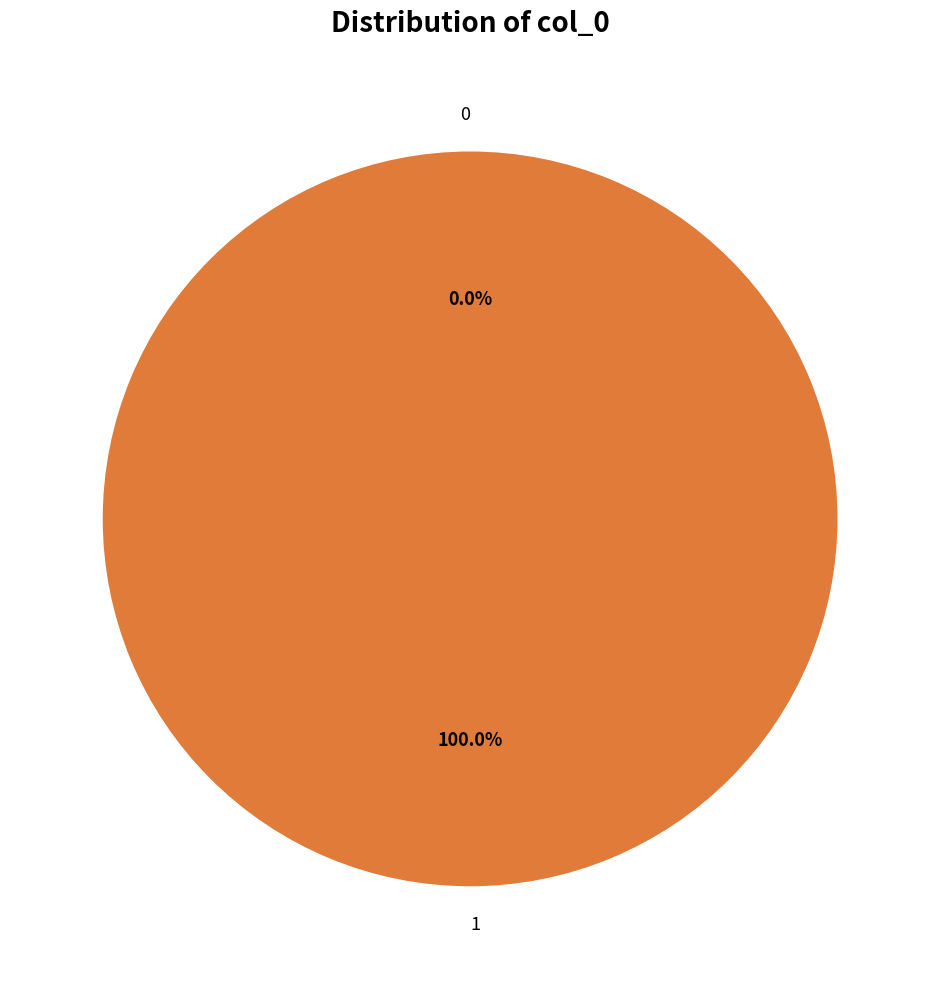

How many slices are in this pie chart?

2